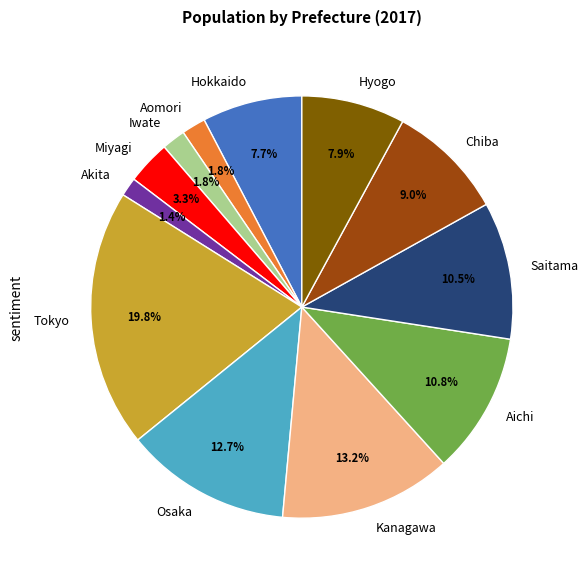

What percentage do Iwate and Tokyo together represent?

21.6%